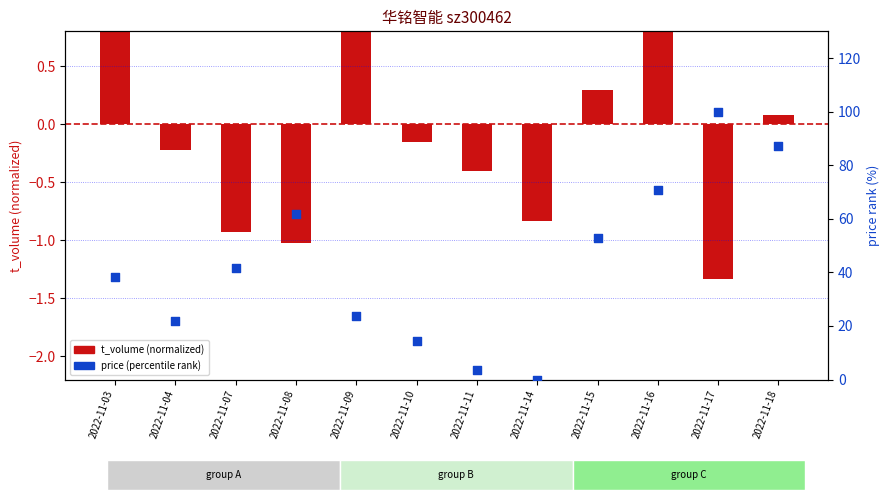

Which series has the largest total across all categories?

price (percentile)